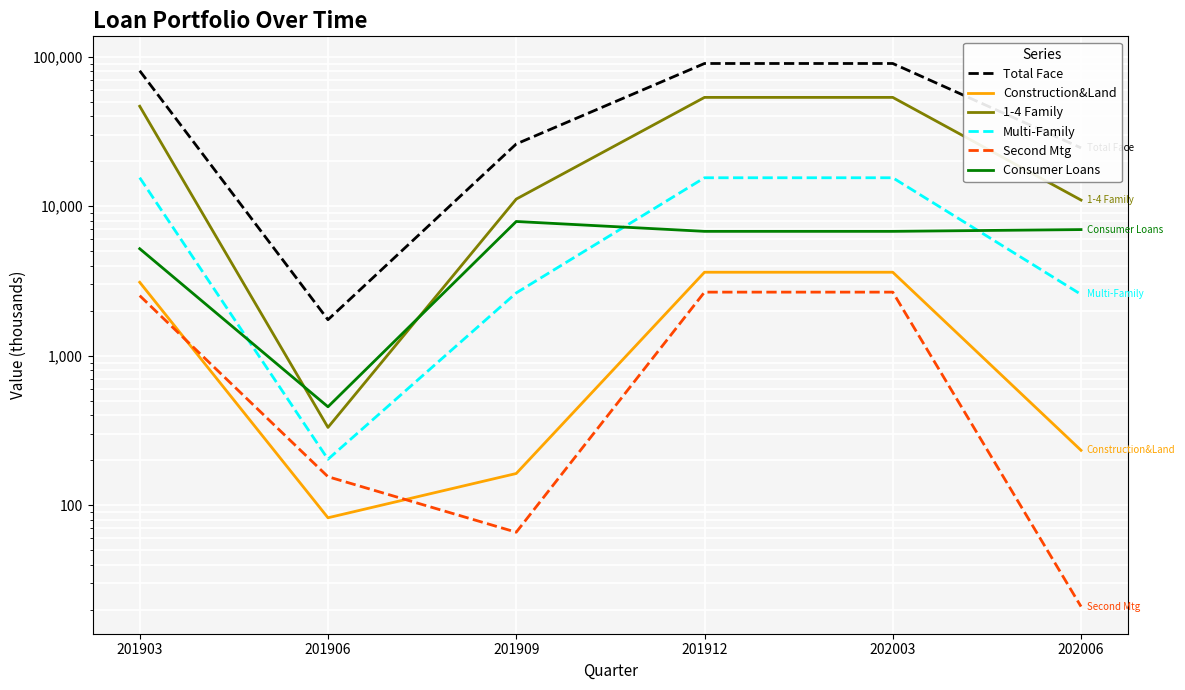

Reading right to left, extract all data points from this chart.

Total Face: 202006=24556.0	202003=90087.0	201912=90087.0	201909=26078.0	201906=1741.0	201903=80525.0
Construction&Land: 202006=233.0	202003=3618.0	201912=3618.0	201909=163.0	201906=82.4	201903=3100.0
1-4 Family: 202006=10995.0	202003=53445.0	201912=53445.0	201909=11162.0	201906=331.5	201903=46649.0
Multi-Family: 202006=2571.0	202003=15502.0	201912=15502.0	201909=2630.0	201906=203.0	201903=15517.0
Second Mtg: 202006=21.0	202003=2663.0	201912=2663.0	201909=66.0	201906=155.1	201903=2523.0
Consumer Loans: 202006=6978.0	202003=6791.0	201912=6791.0	201909=7905.0	201906=455.4	201903=5197.0